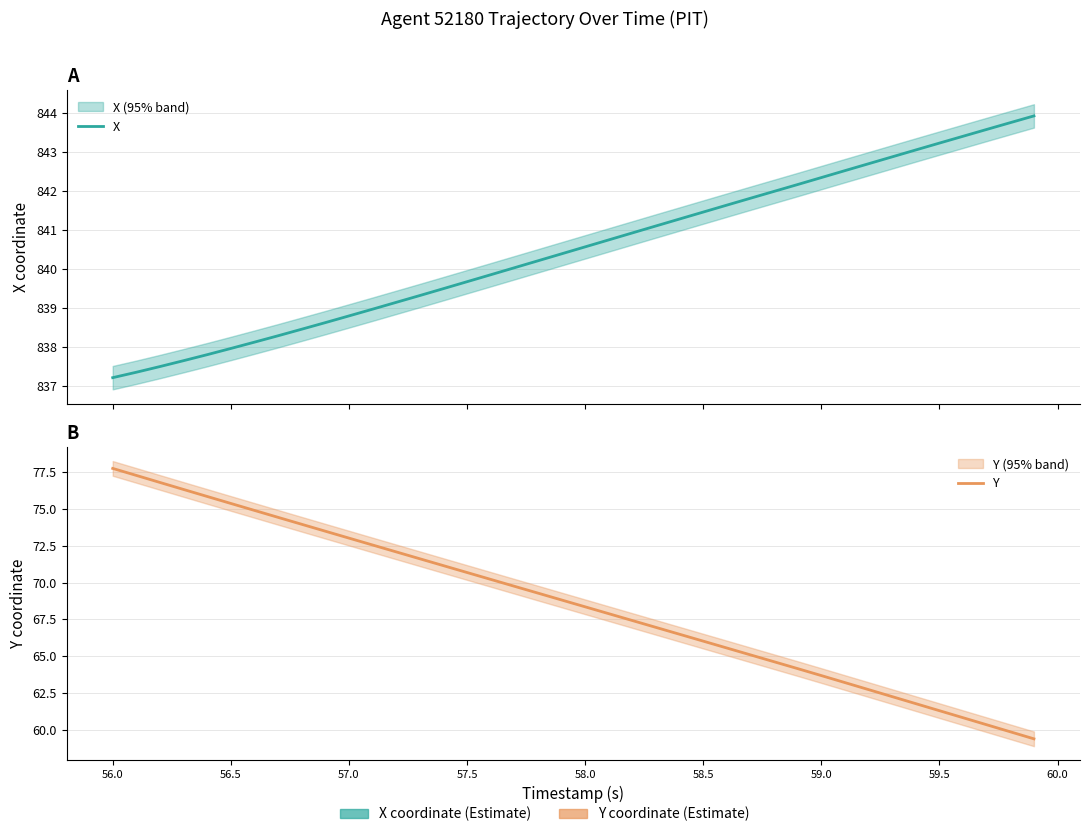

How many series are shown in this chart?

2